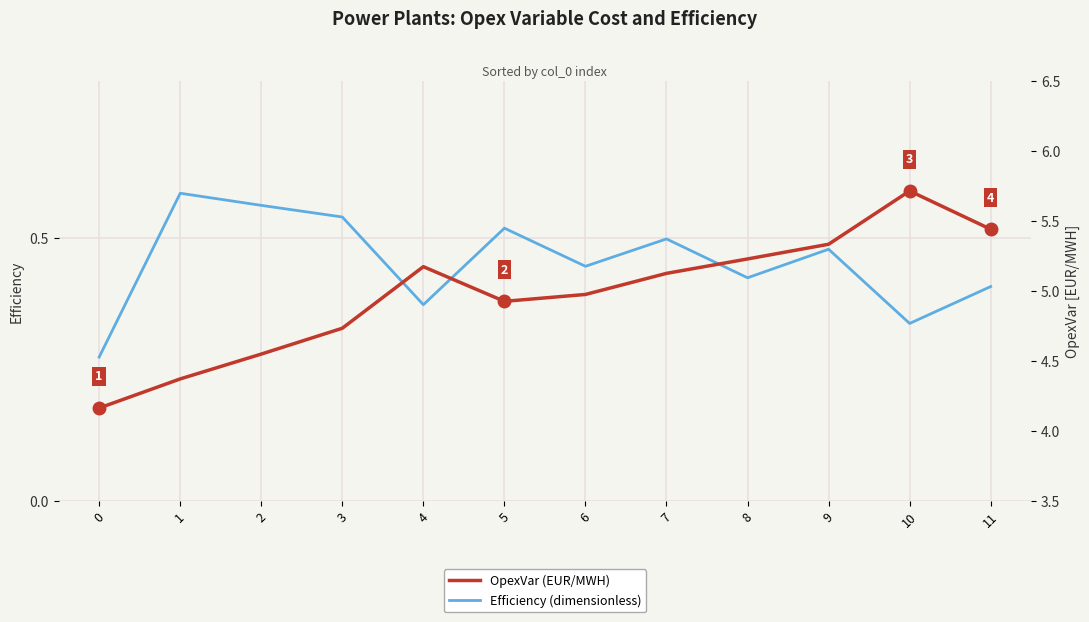

Count the Efficiency (dimensionless) values in the range 0 to 1.

12